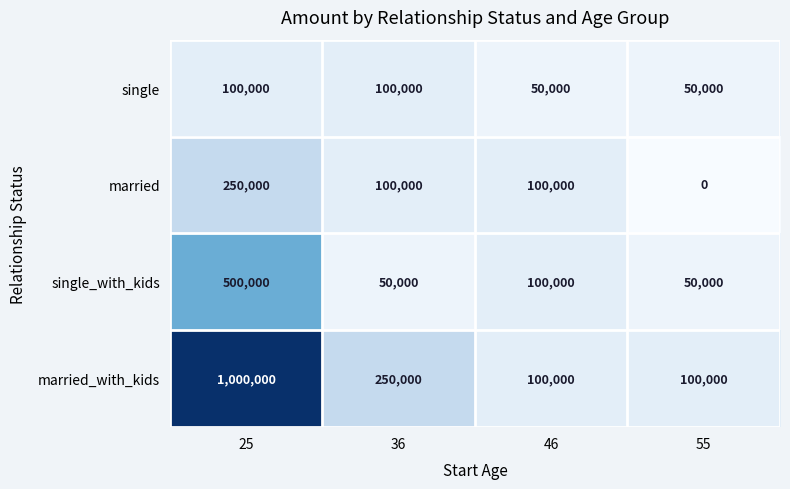

Reading left to right, extract all data points from this chart.

single: 100000	100000	50000	50000
married: 250000	100000	100000	0
single_with_kids: 500000	50000	100000	50000
married_with_kids: 1000000	250000	100000	100000